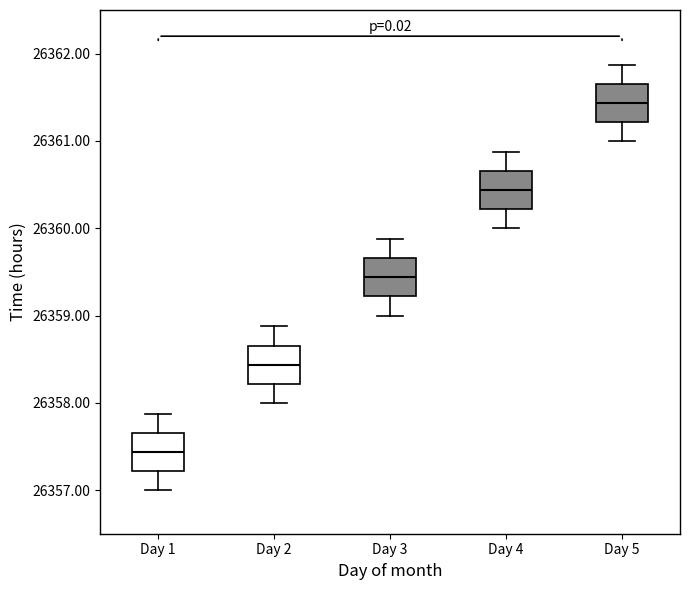

Which box's median line is the lowest?

Day 1